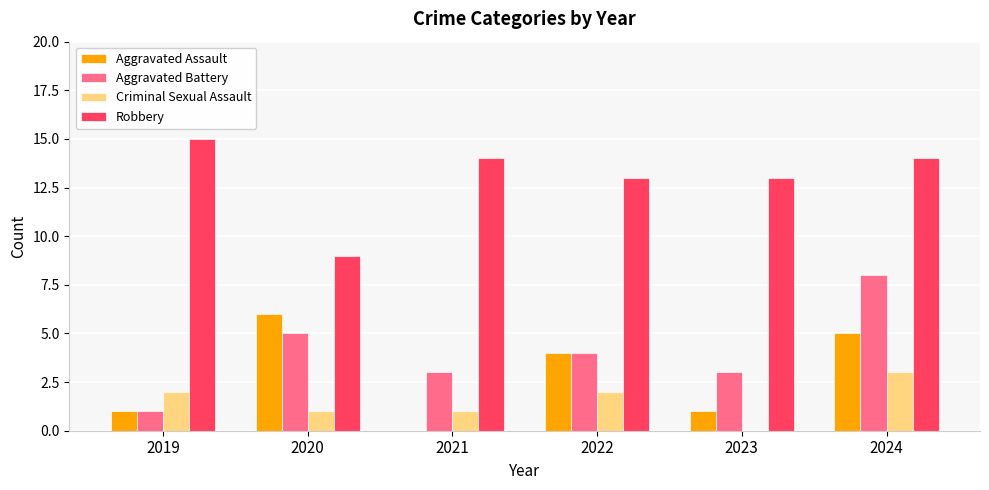

Between 2021 and 2022, which series saw the biggest shift?

Aggravated Assault